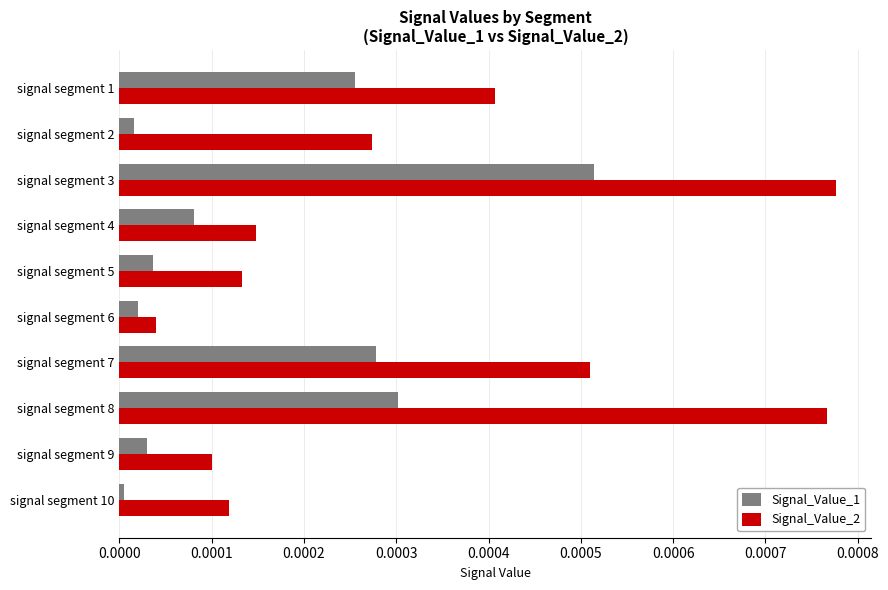

Which series has the largest range (max minus min)?

Signal_Value_2